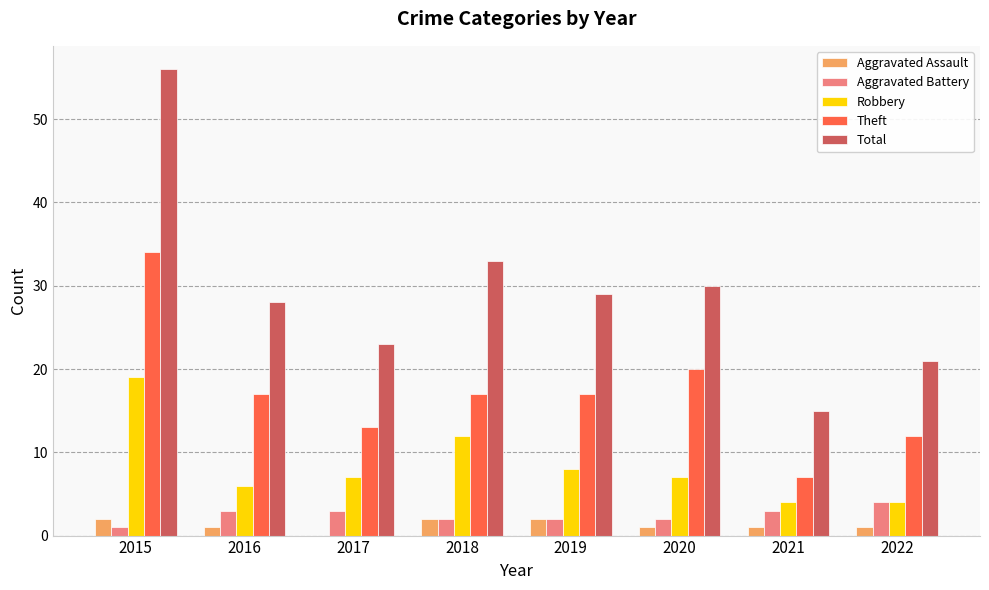

At which category is the sum across all series the highest?

2015